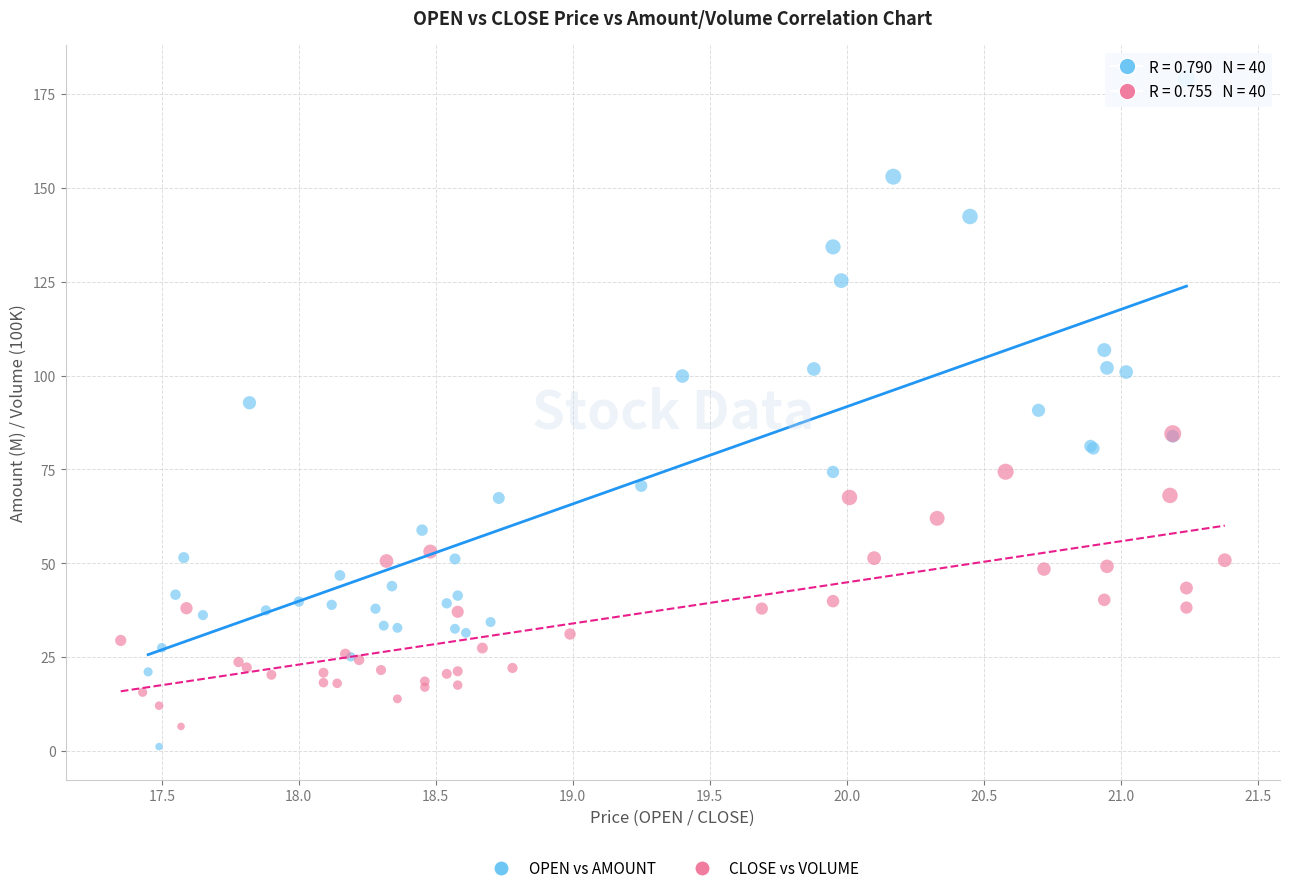

Which series has the widest spread of Y values?

OPEN vs AMOUNT